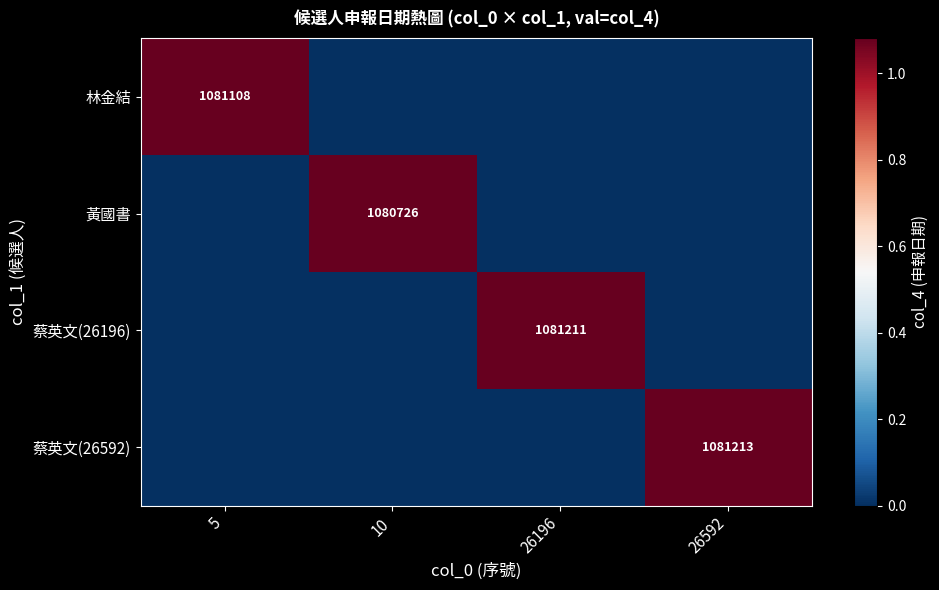

The 黃國書 series shows 1080726 at 10. True or false?

True